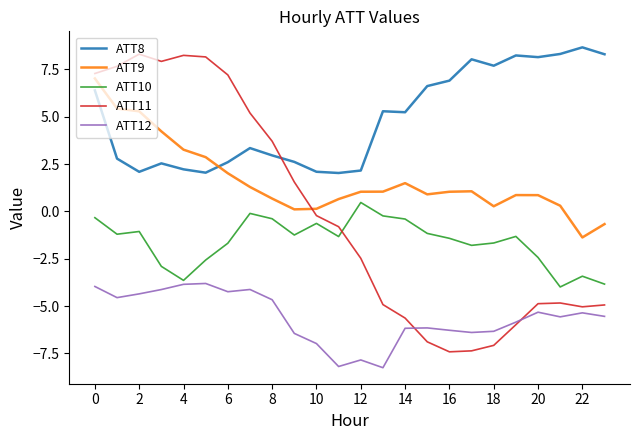

What is the maximum value shown in the chart?

8.7